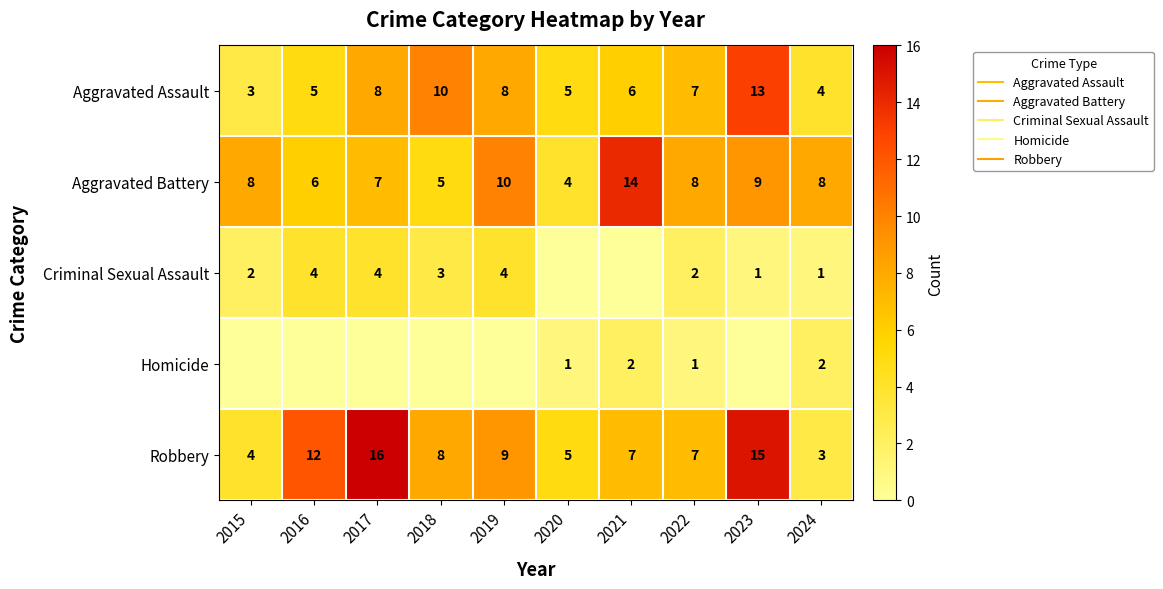

The value of Aggravated Battery at 2023 is 6. True or false?

False